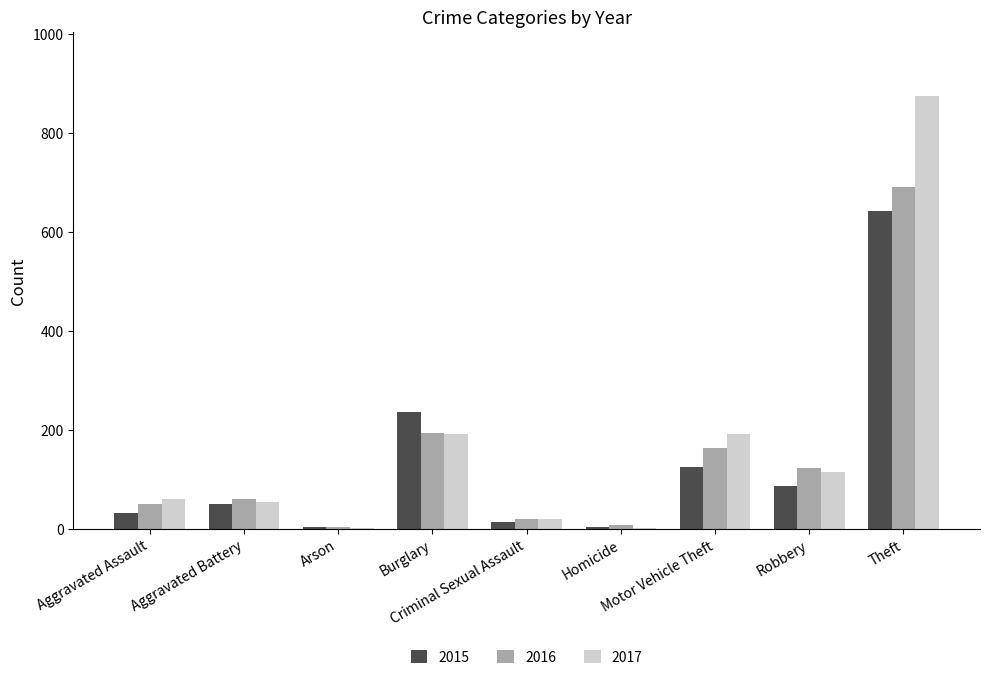

What is the maximum value shown in the chart?

873